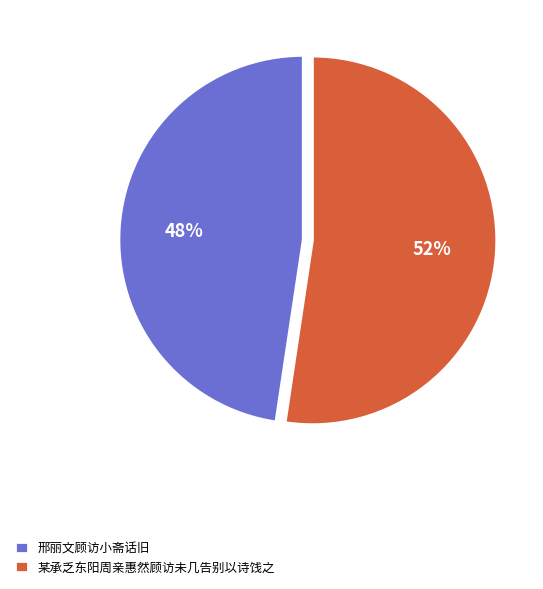

Which slice is the smallest?

邢丽文顾访小斋话旧